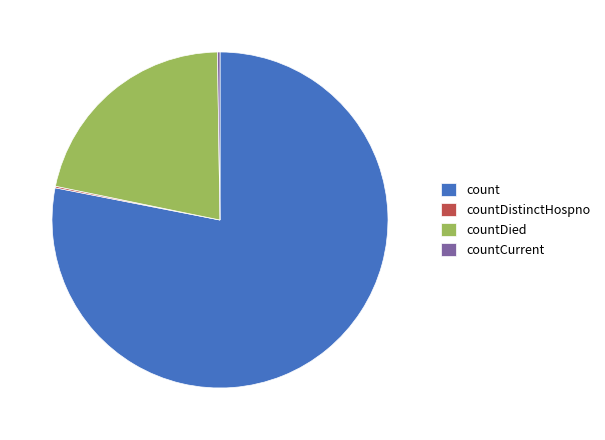

The countDied slice represents 28% of the pie. True or false?

False